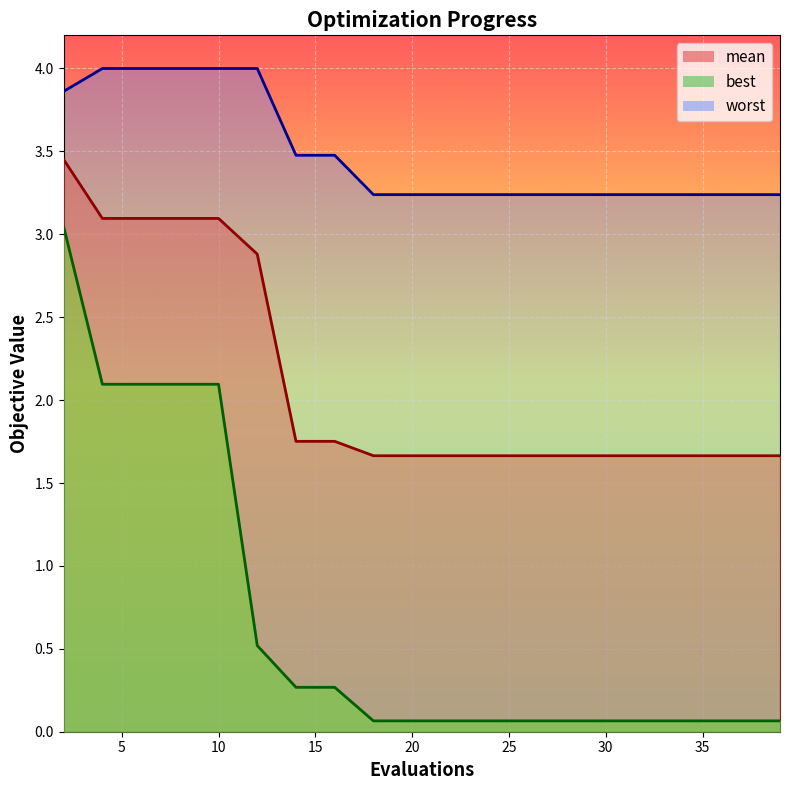

At which category does the chart reach its peak across all series?

4